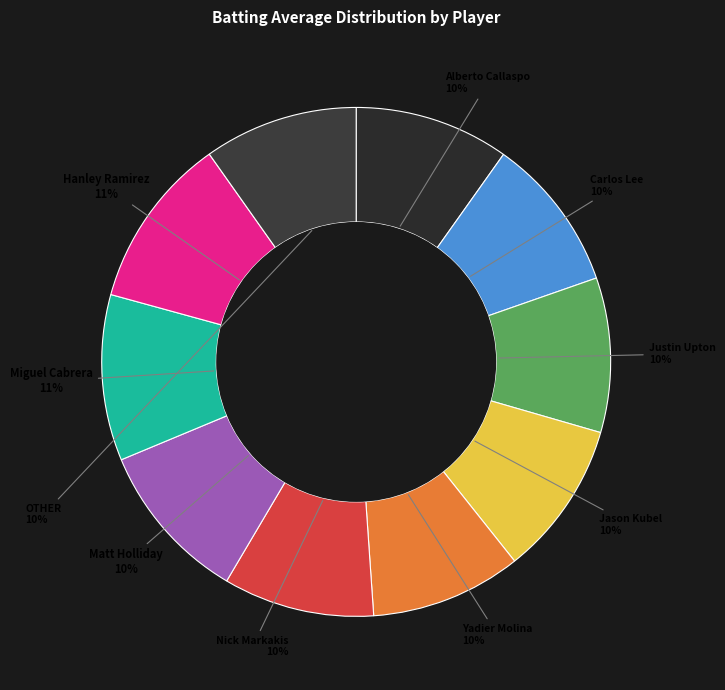

To the nearest percent, what is the average slice percentage?

10%